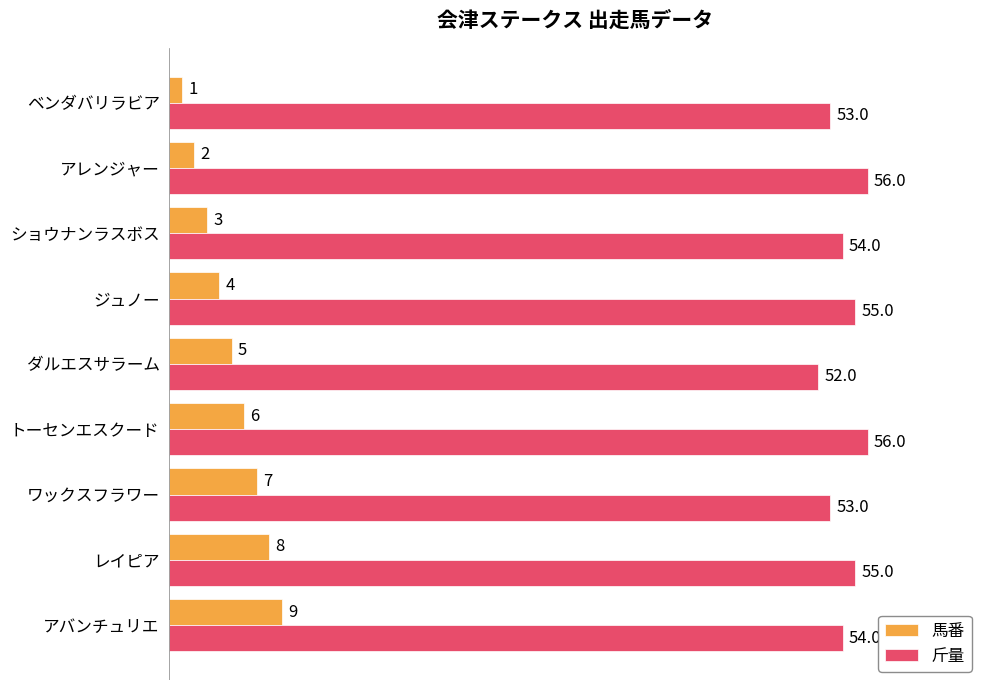

What is the greatest value displayed?

56